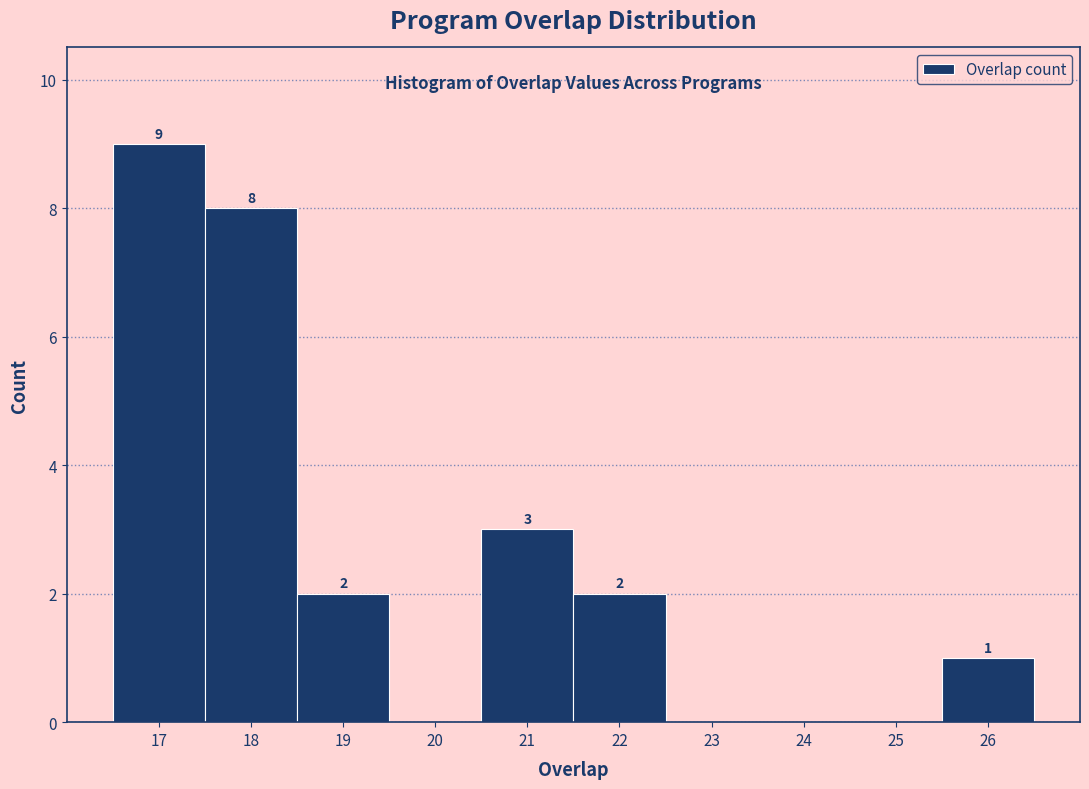

Which range on the x-axis has the tallest bar?

16.5 to 17.5